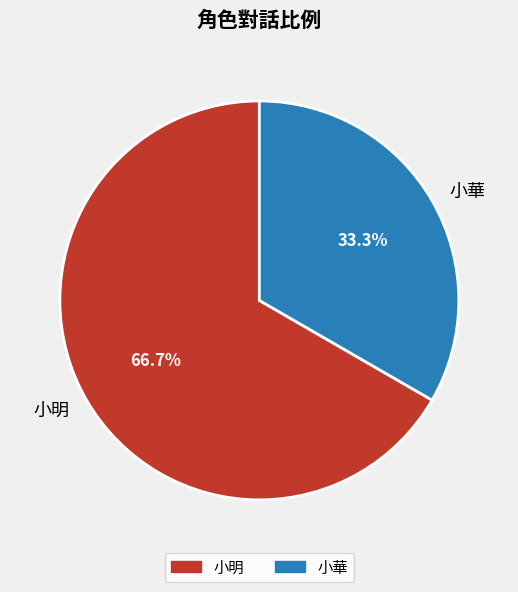

The 小明 slice represents 67% of the pie. True or false?

True